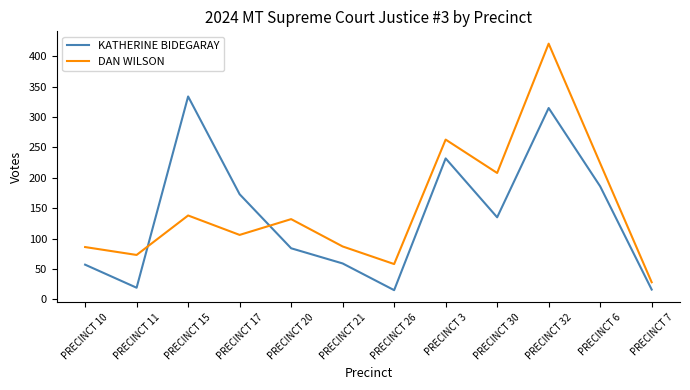

How many interior local valleys does the KATHERINE BIDEGARAY series have?

3